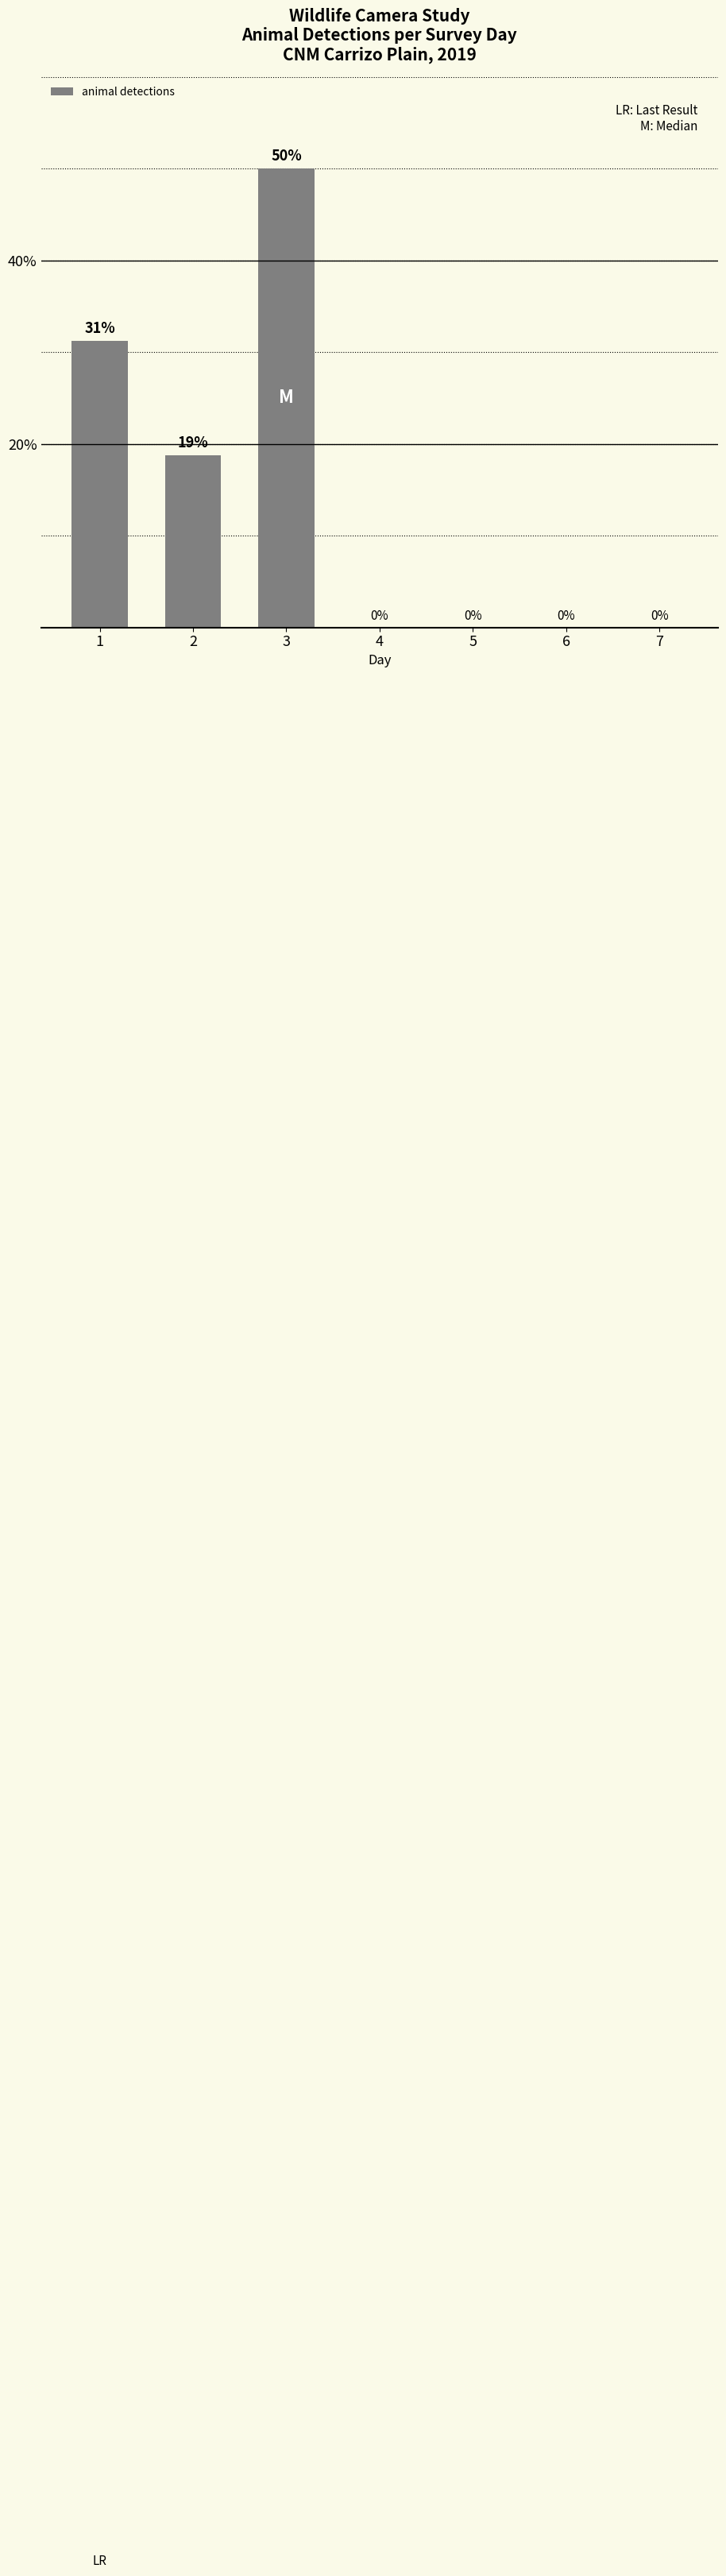

What is the greatest value displayed?

50.0